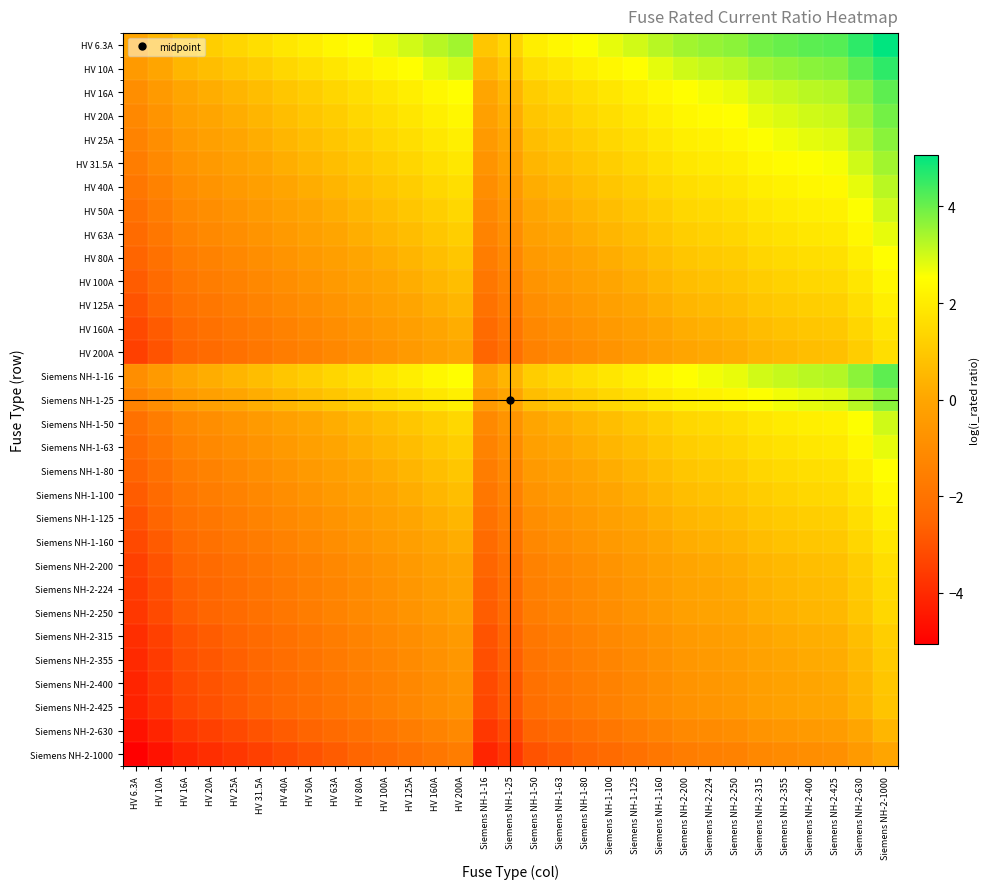

List the series in order of their peak value, highest first.

HV 6.3A, HV 10A, HV 16A, Siemens NH-1-16, HV 20A, HV 25A, Siemens NH-1-25, HV 31.5A, HV 40A, HV 50A, Siemens NH-1-50, HV 63A, Siemens NH-1-63, HV 80A, Siemens NH-1-80, HV 100A, Siemens NH-1-100, HV 125A, Siemens NH-1-125, HV 160A, Siemens NH-1-160, HV 200A, Siemens NH-2-200, Siemens NH-2-224, Siemens NH-2-250, Siemens NH-2-315, Siemens NH-2-355, Siemens NH-2-400, Siemens NH-2-425, Siemens NH-2-630, Siemens NH-2-1000